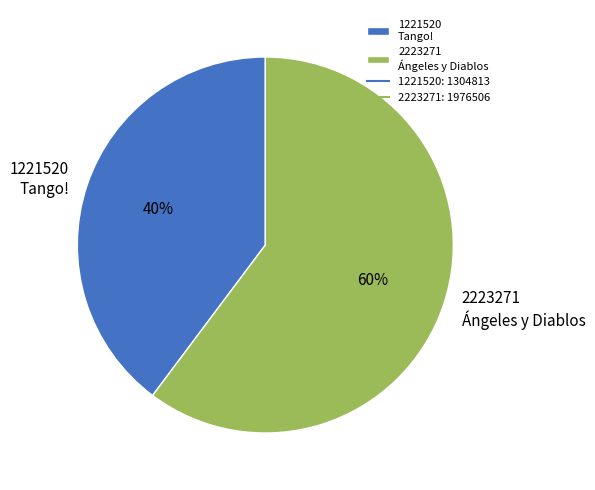

Rank the categories by value from highest to lowest.

2223271, 1221520